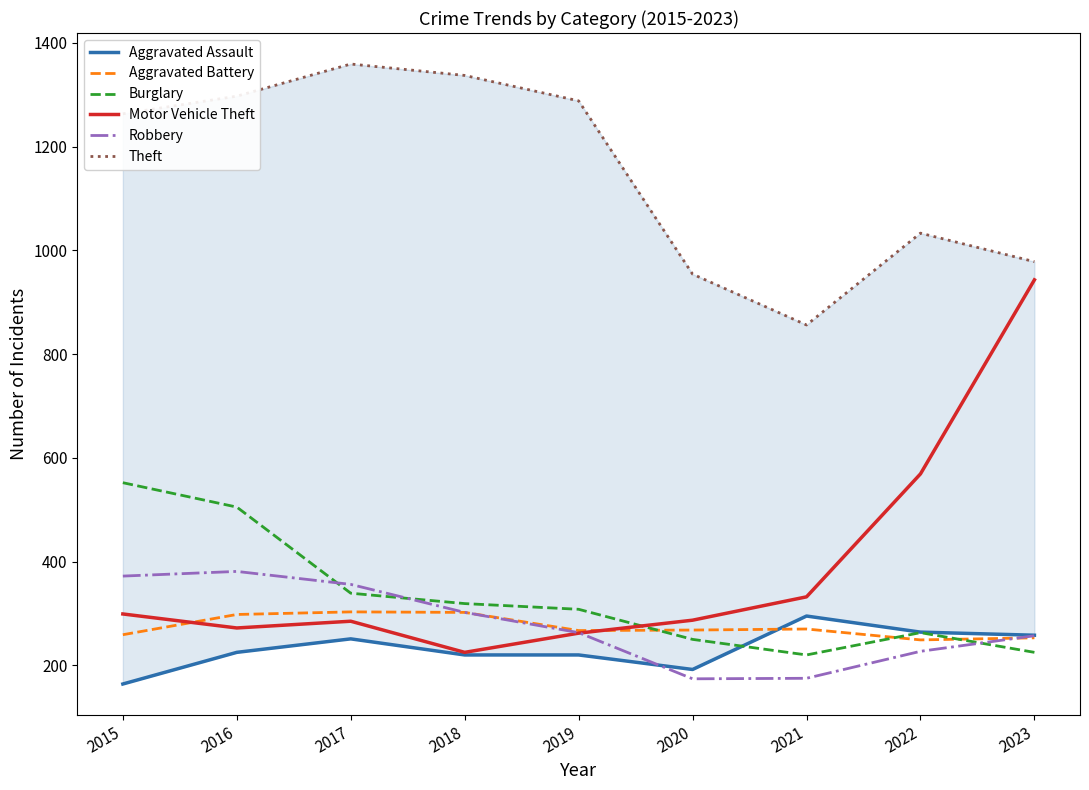

Does the chart have visible grid lines?

No